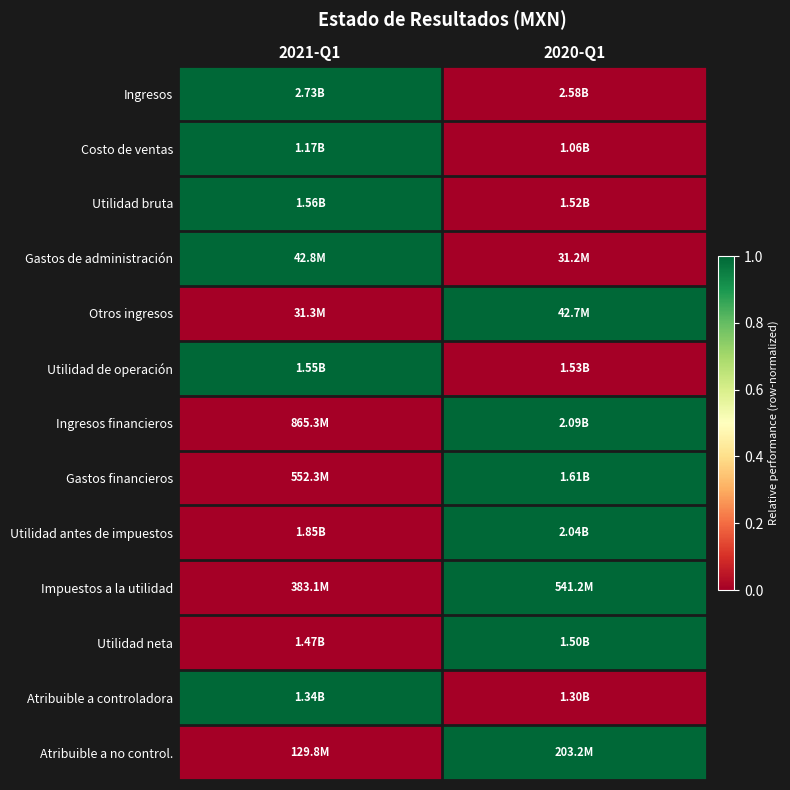

Which has a higher value, 2021-Q1 or 2020-Q1?

2021-Q1